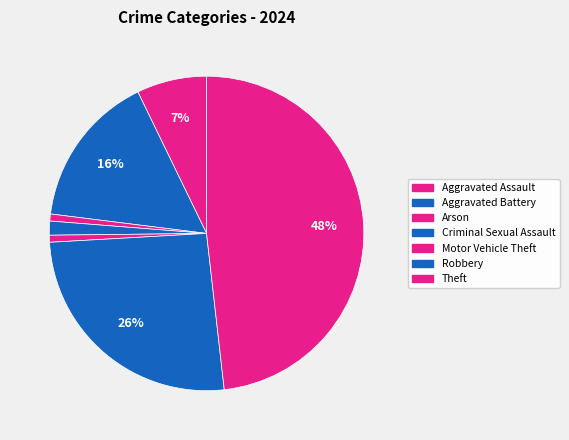

How many slices are in this pie chart?

7